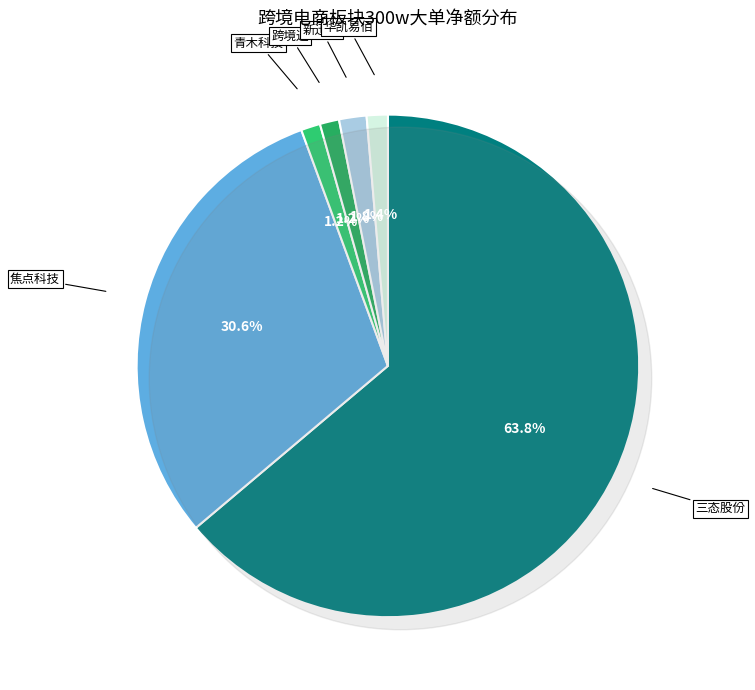

Is it true that 跨境通 is 1% of the pie?

True